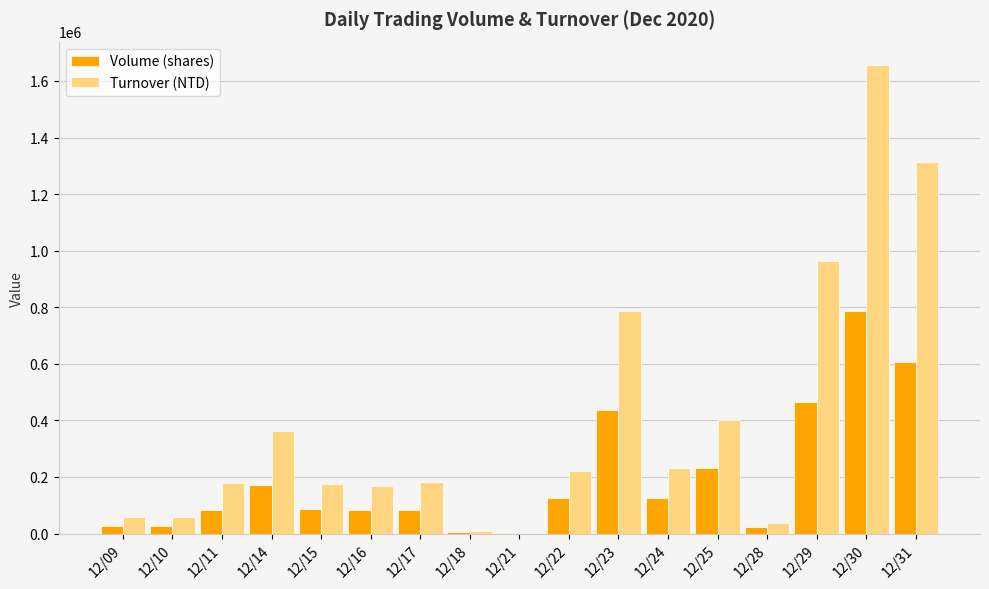

Between 12/16 and 12/25, which series saw the biggest shift?

Turnover (NTD)